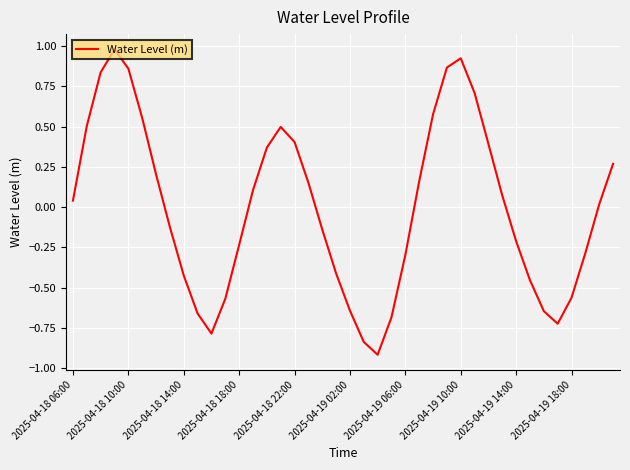

What is the greatest value displayed?

1.0